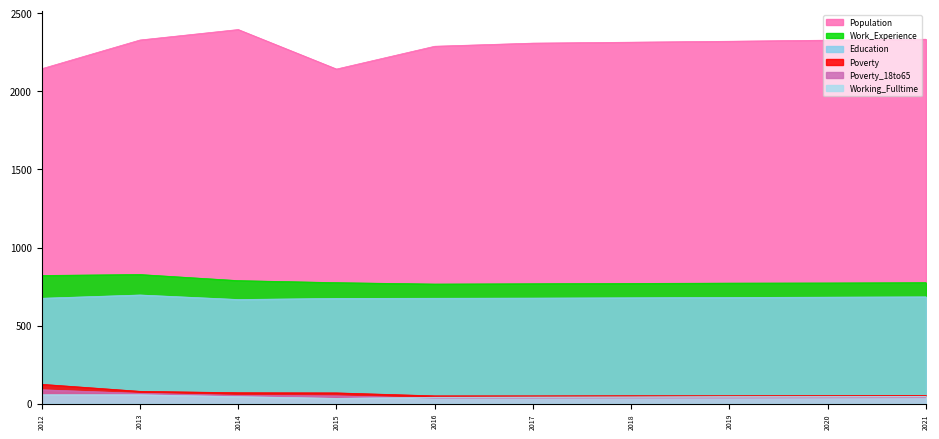

What is the spread (max minus min) of values at 2015?

2109